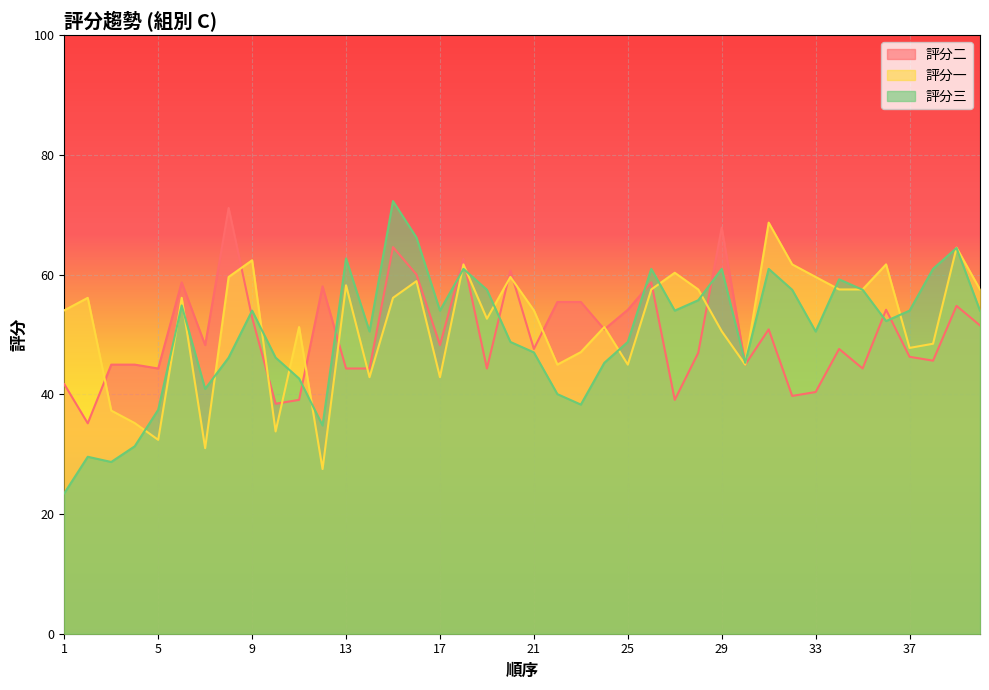

At which category does 評分一 reach its first local peak?

2